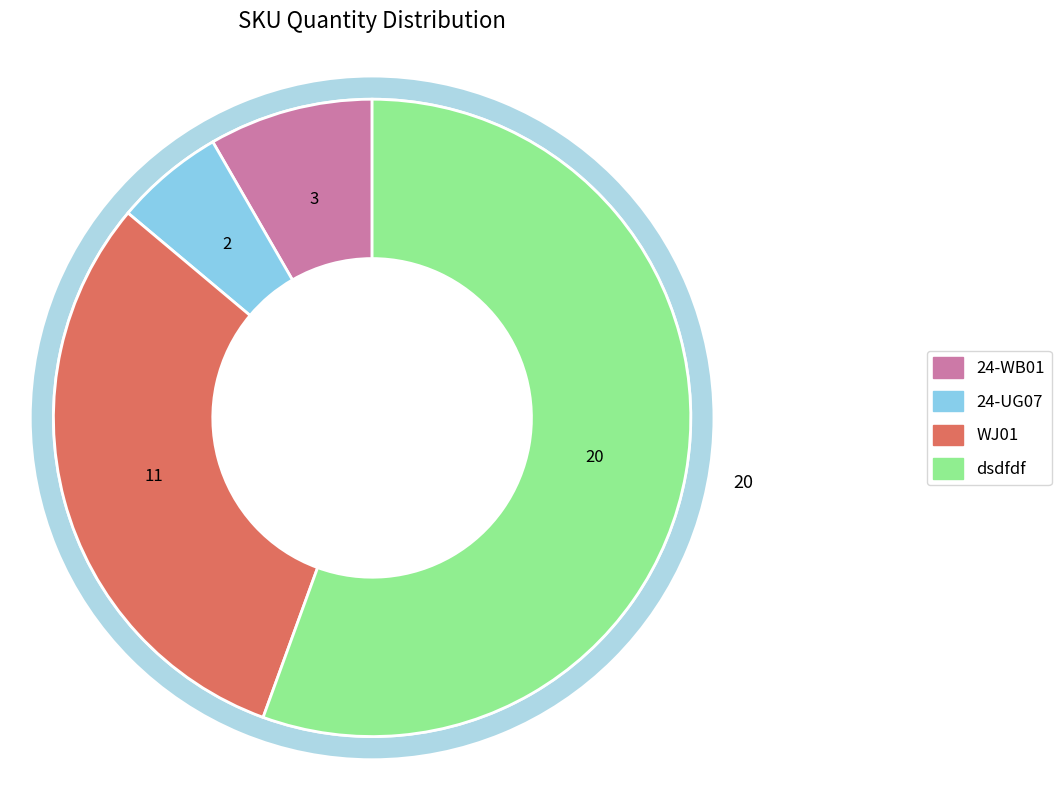

To the nearest percent, what is the difference between the dsdfdf and 24-WB01 slice percentages?

47%